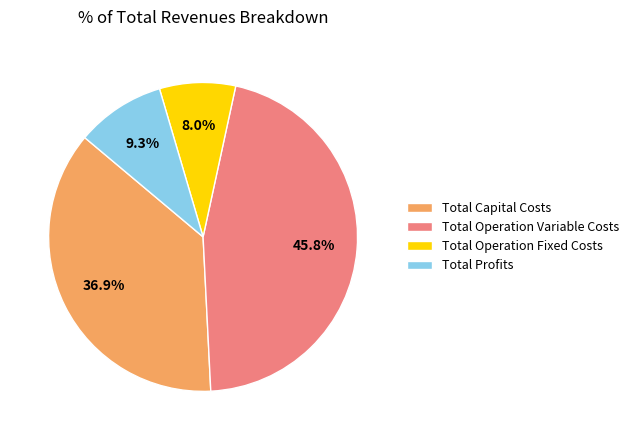

Is it true that Total Profits is 1% of the pie?

False